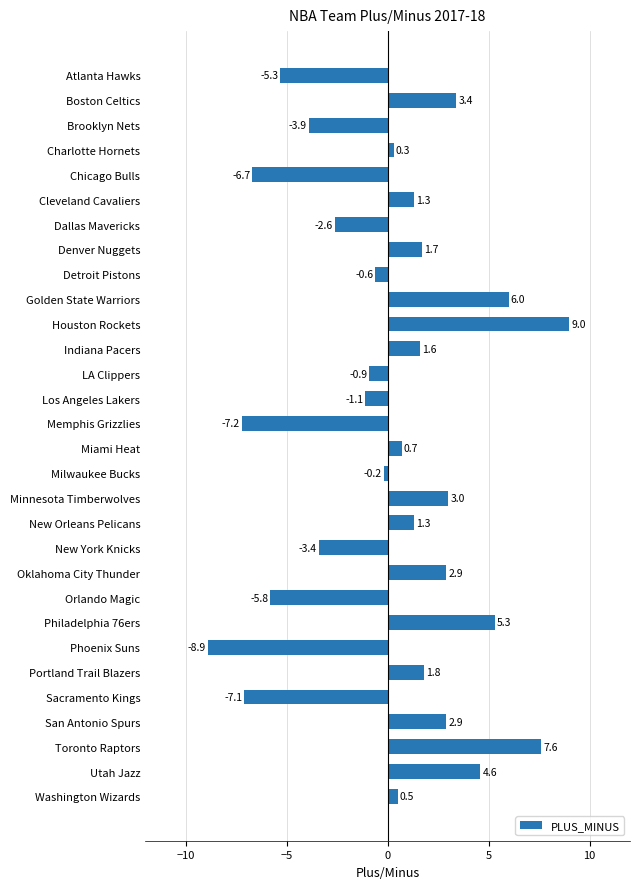

What is the minimum value shown in the chart?

-8.9